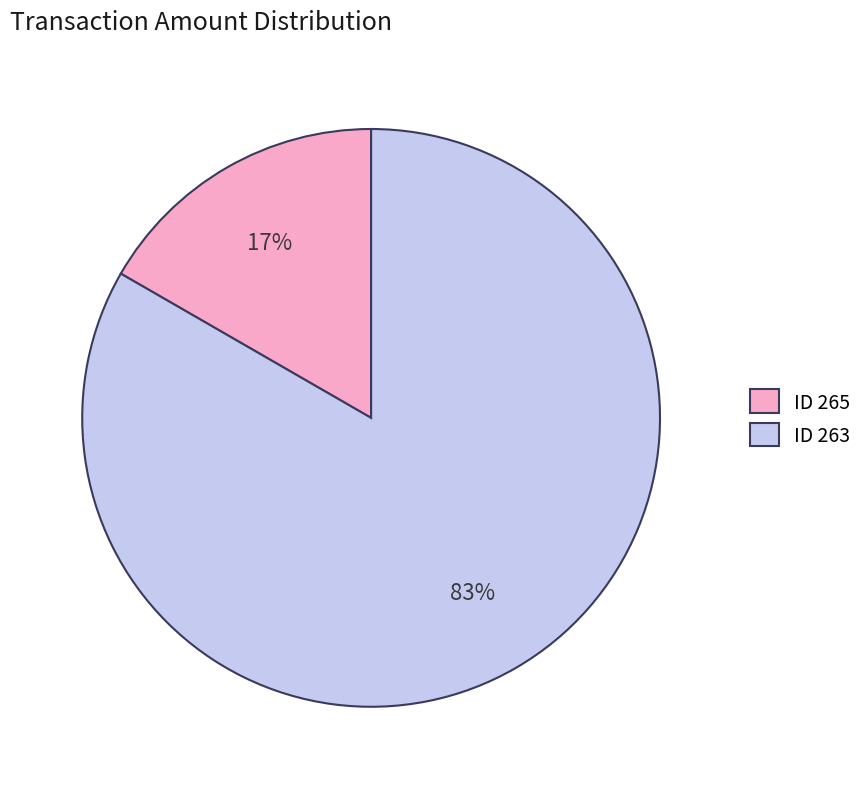

Rank the categories by value from lowest to highest.

ID 265, ID 263